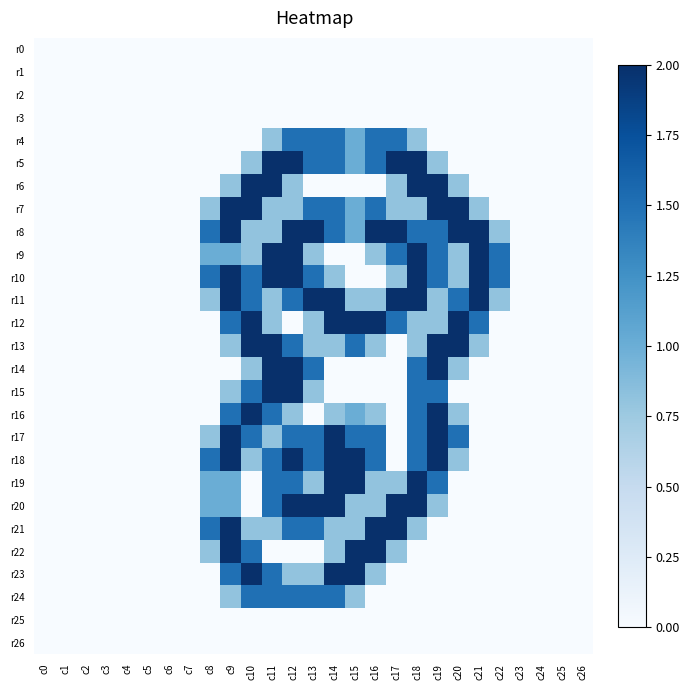

Which category has the lowest value across all series?

c0